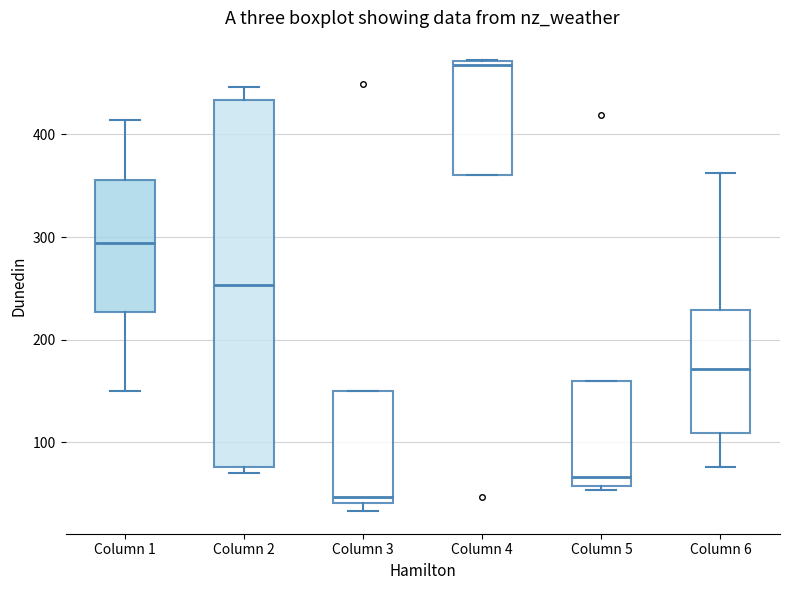

Which box has the highest median line?

Column 4